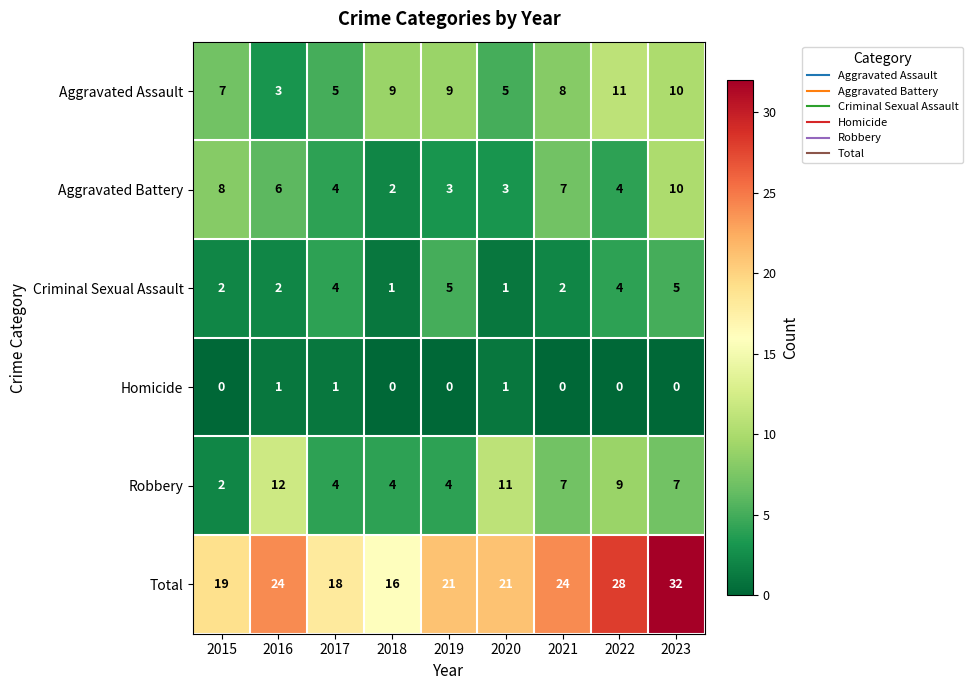

How many categories are shown in the chart?

9